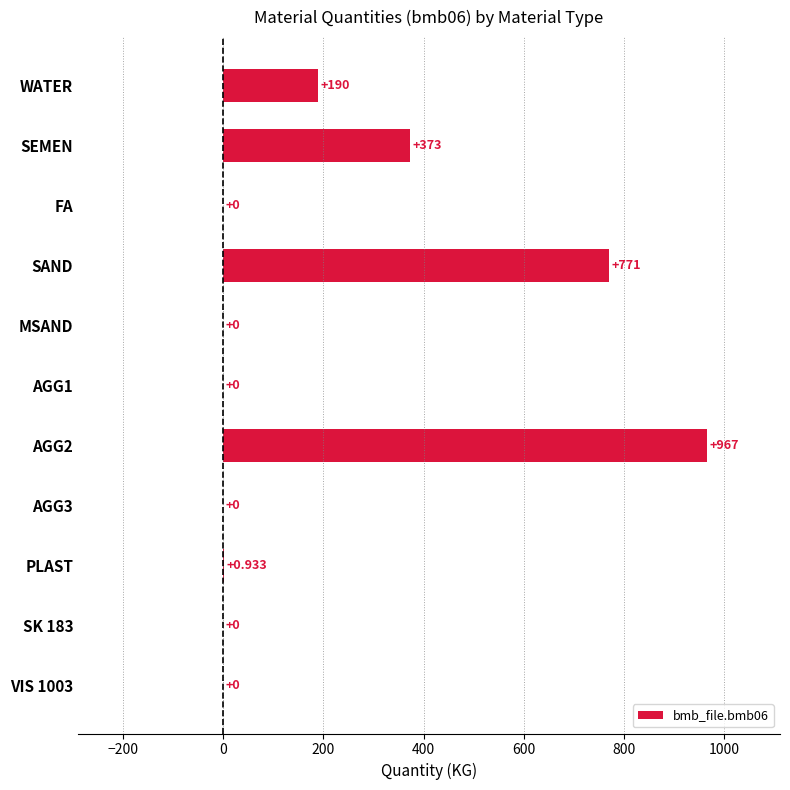

At which label is the value closest to 483?

SEMEN